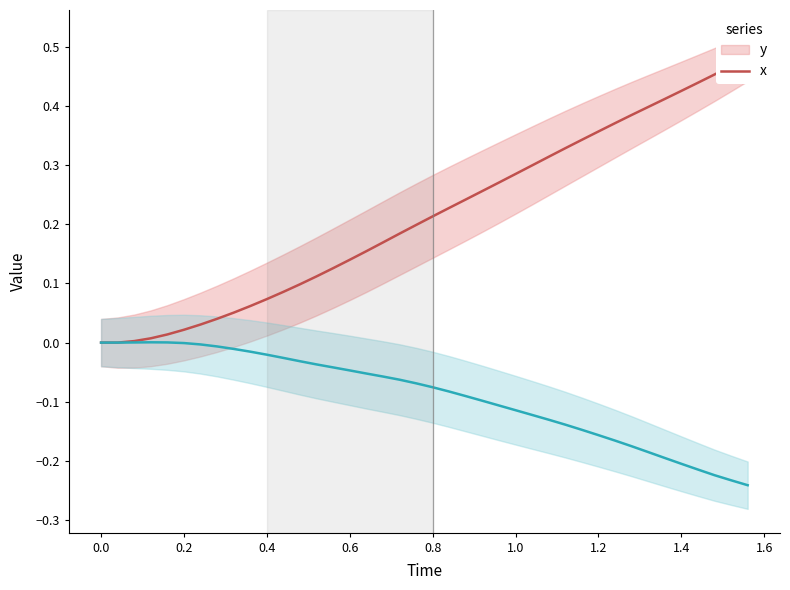

Rank the series by their average value, from highest to lowest.

y, x